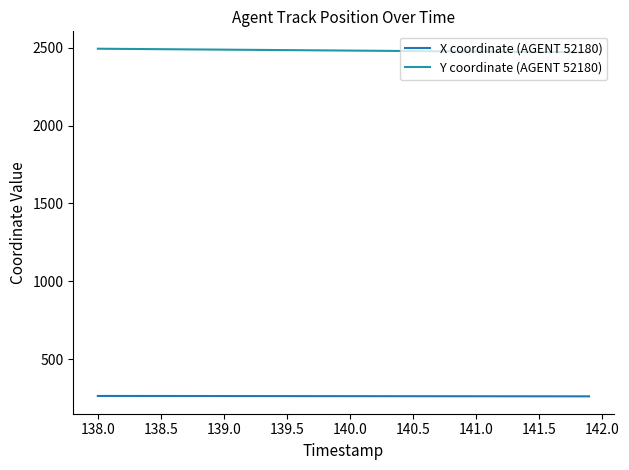

Is this an area chart (filled region under the line)?

No